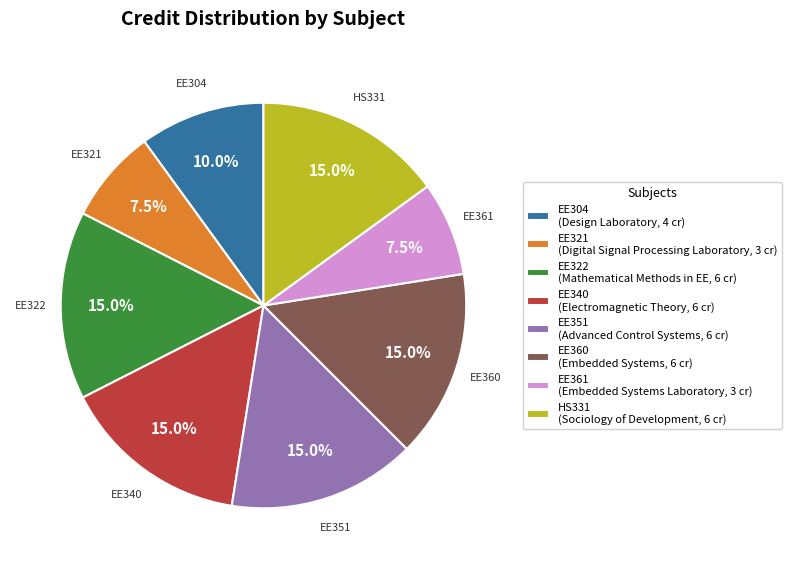

Does EE340 represent more than half of the total?

No